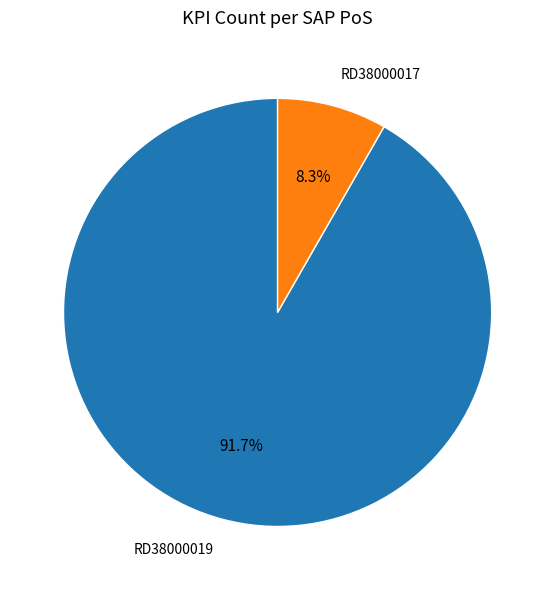

To the nearest percent, what is the difference between the largest and smallest slice percentages?

83%